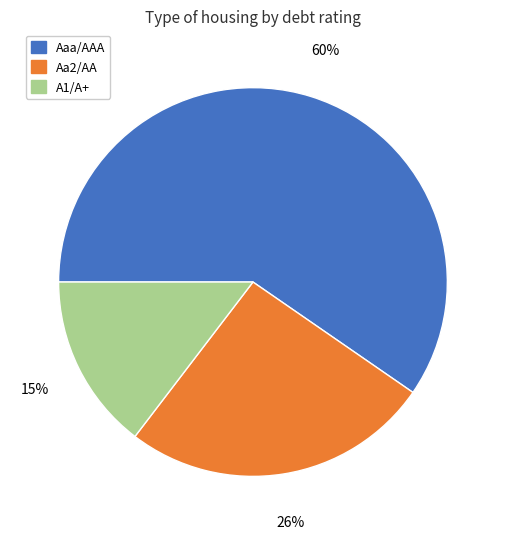

Combined, do Aa2/AA and Aaa/AAA account for over 50%?

Yes